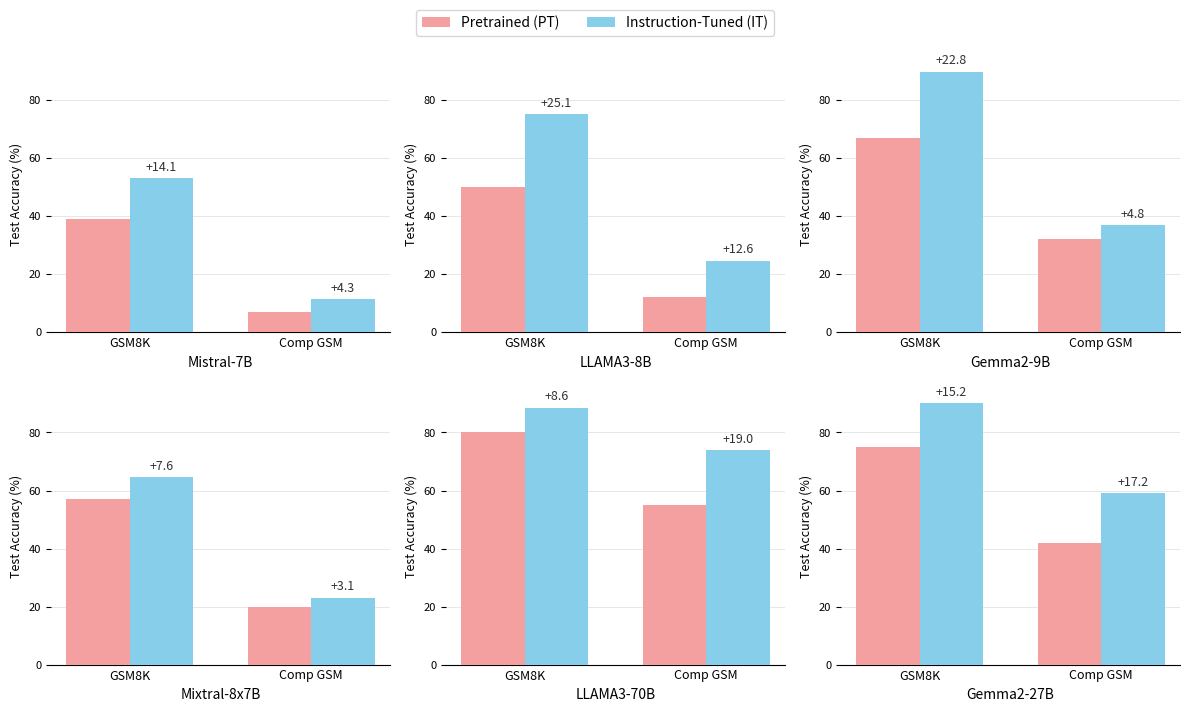

Which series has the largest range (max minus min)?

Instruction-Tuned (IT)